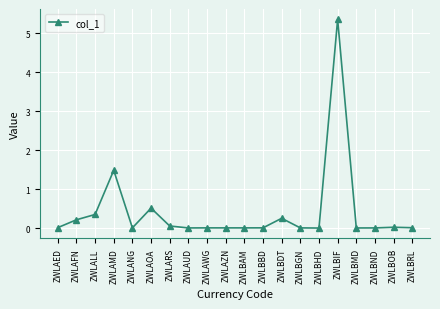

What is the maximum value shown in the chart?

5.4